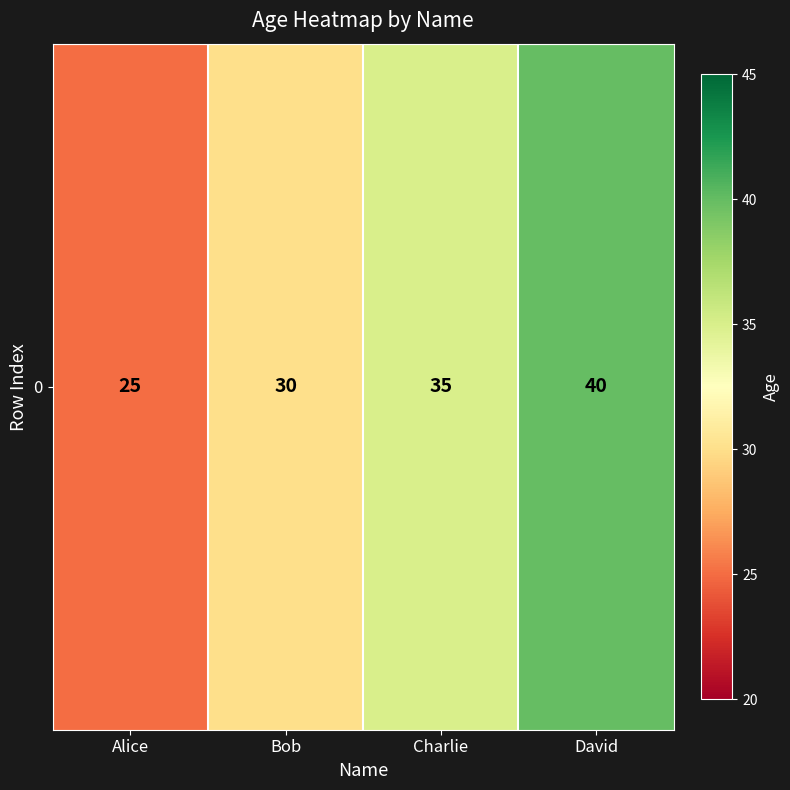

Count the values in the range 30 to 40.

3